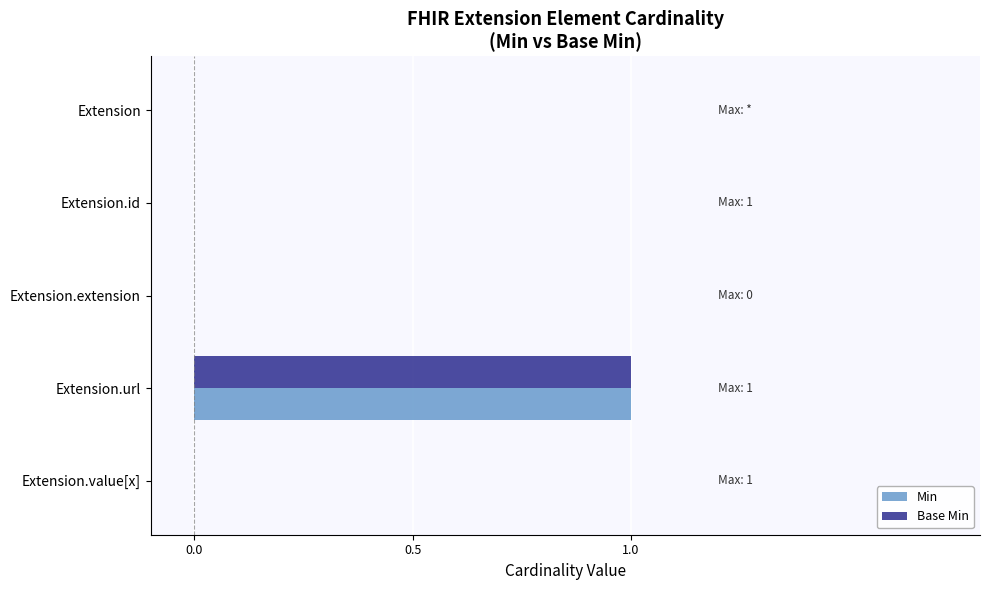

Which category has the highest value in the Min series?

Extension.url